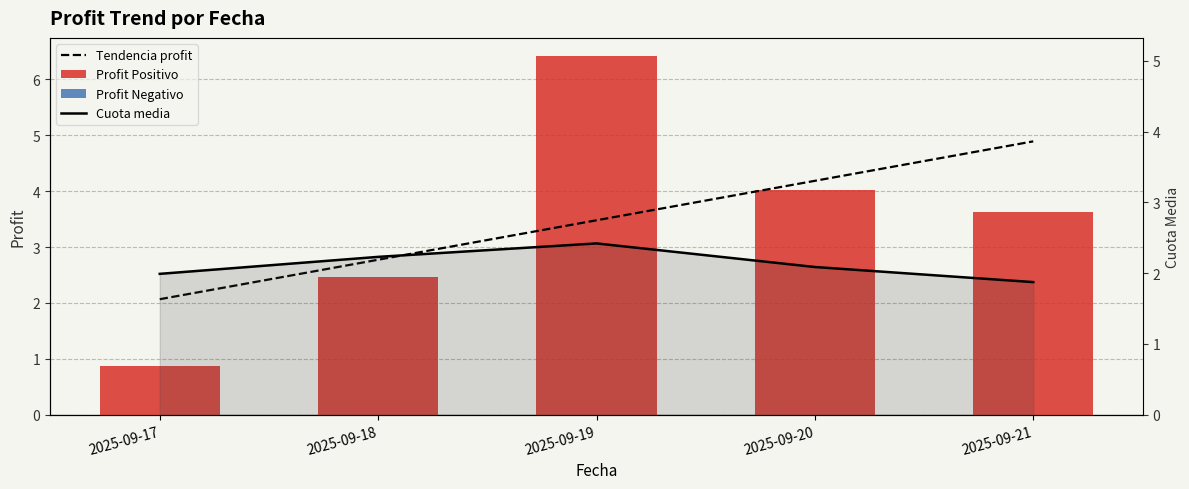

At how many categories does at least one series exceed 5?

1